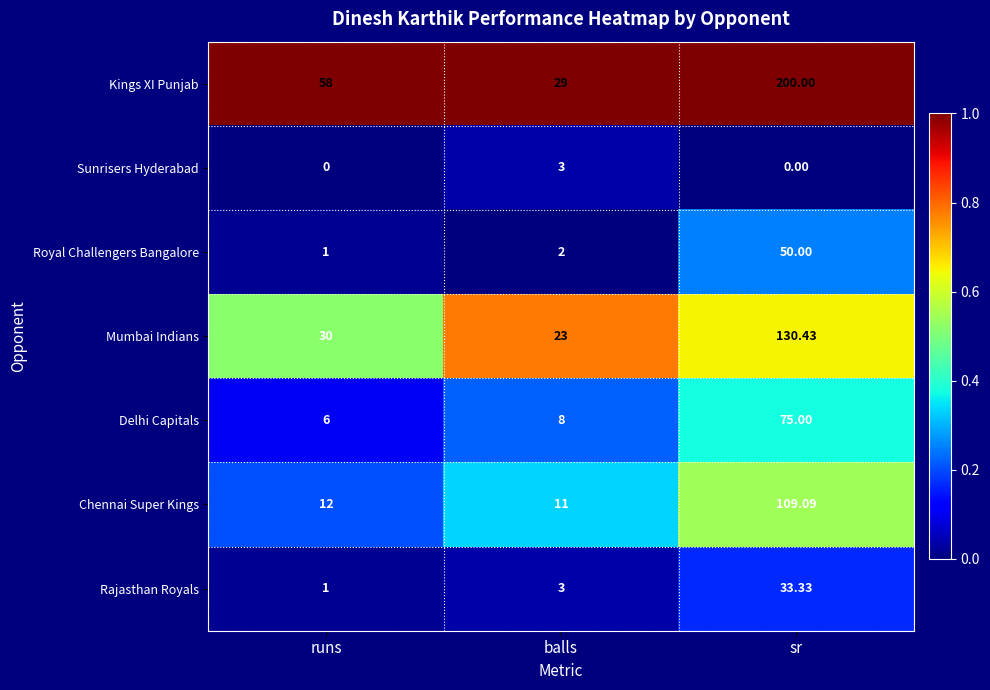

Rank the categories by Royal Challengers Bangalore value from highest to lowest.

sr, balls, runs